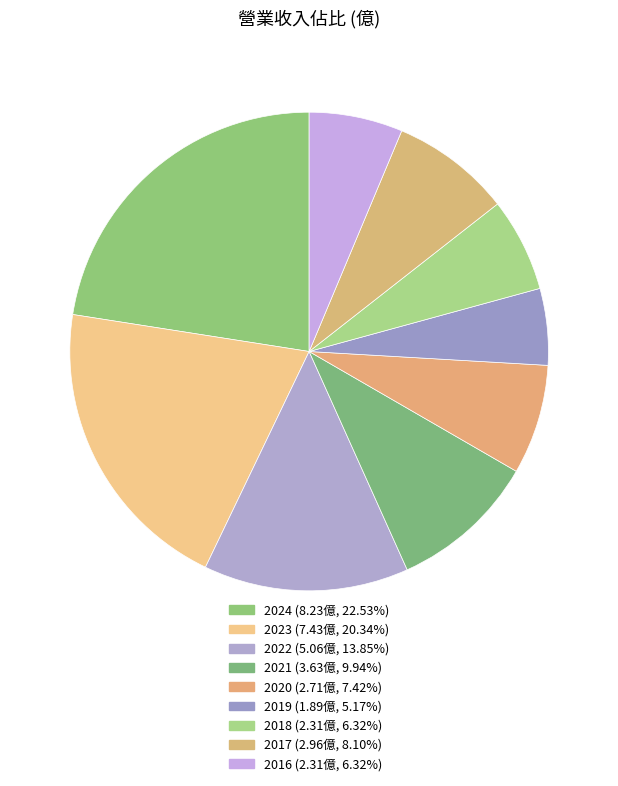

How many slices are in this pie chart?

9